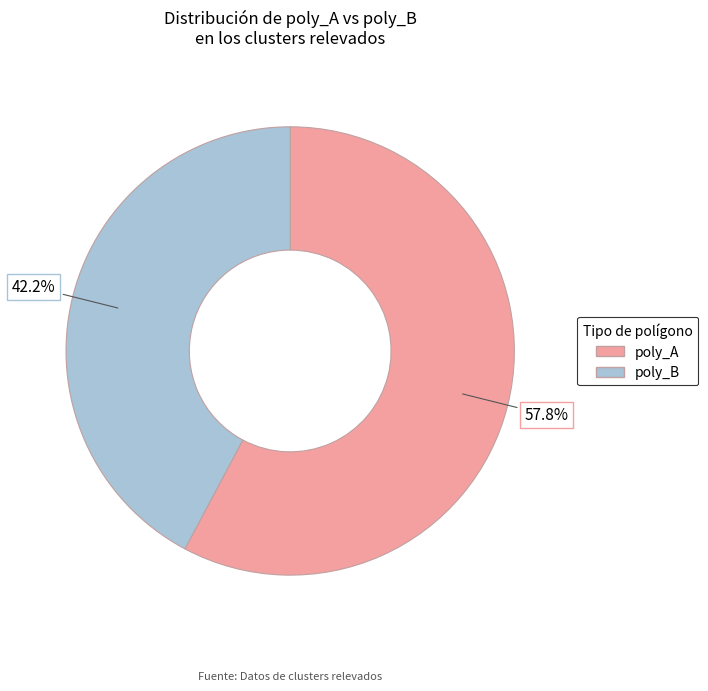

Does any single category account for the majority?

Yes